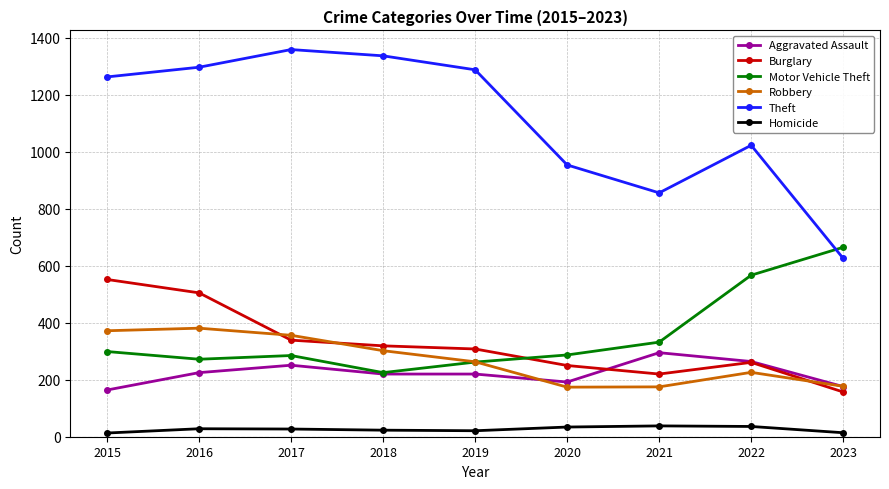

What are all the series names shown in the legend?

Aggravated Assault, Burglary, Motor Vehicle Theft, Robbery, Theft, Homicide